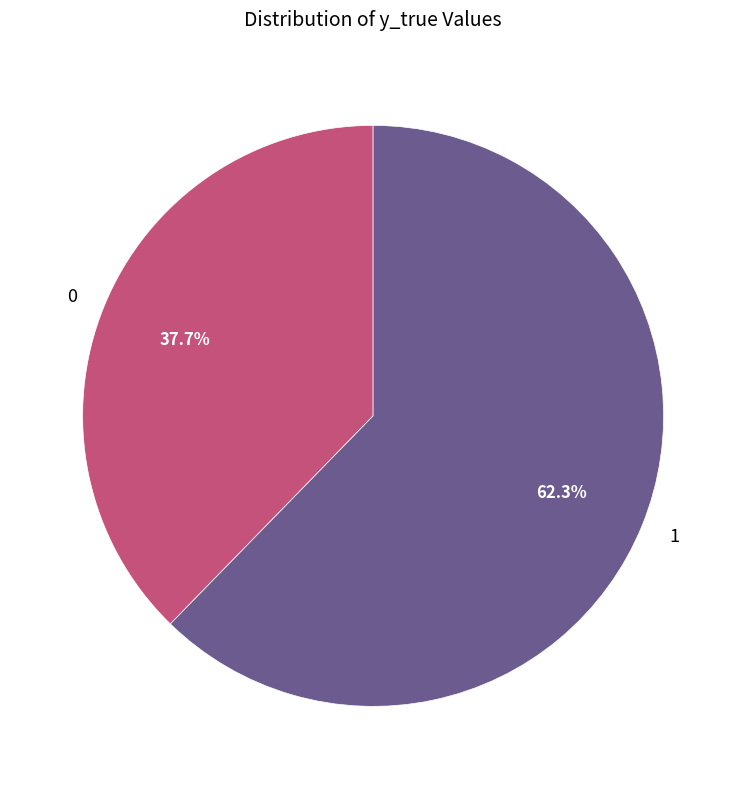

How many segments does this pie chart have?

2